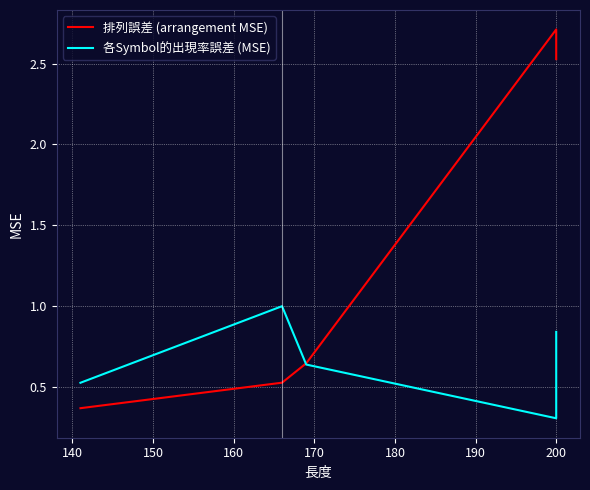

Reading right to left, what are all the values shown in this chart?

排列誤差 (arrangement MSE): 2.5	2.7	0.6	0.5	0.4
各Symbol的出現率誤差 (MSE): 0.8	0.3	0.6	1.0	0.5